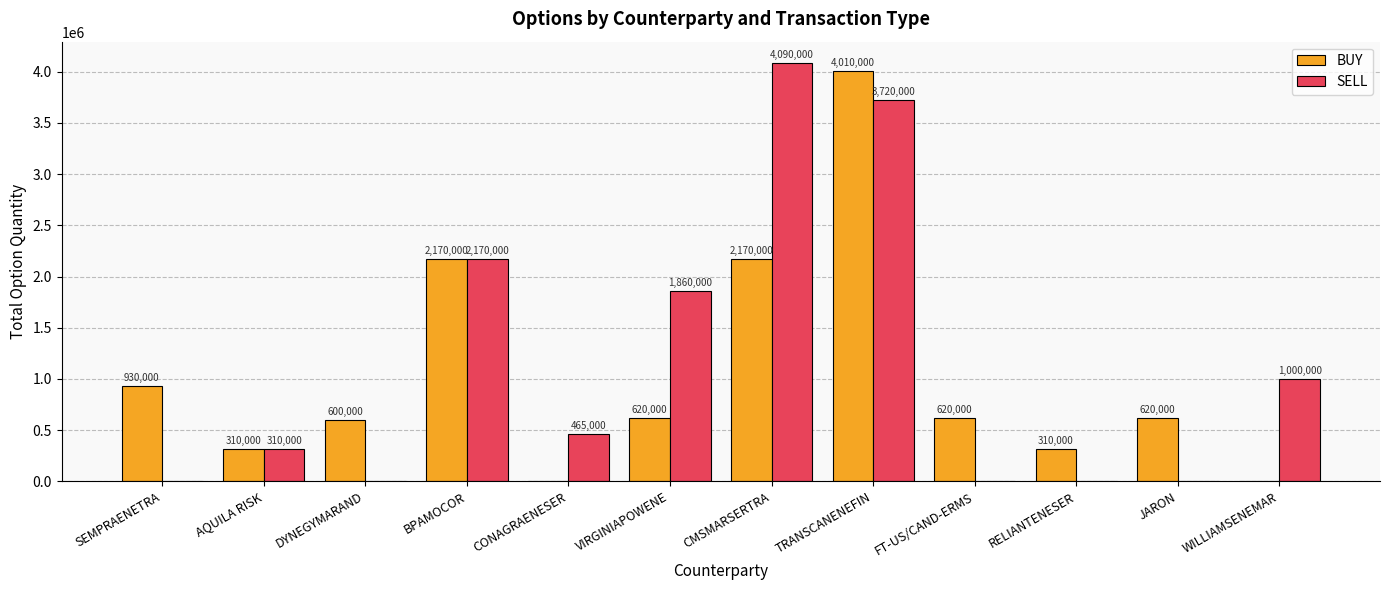

Which category has the highest value across all series?

CMSMARSERTRA